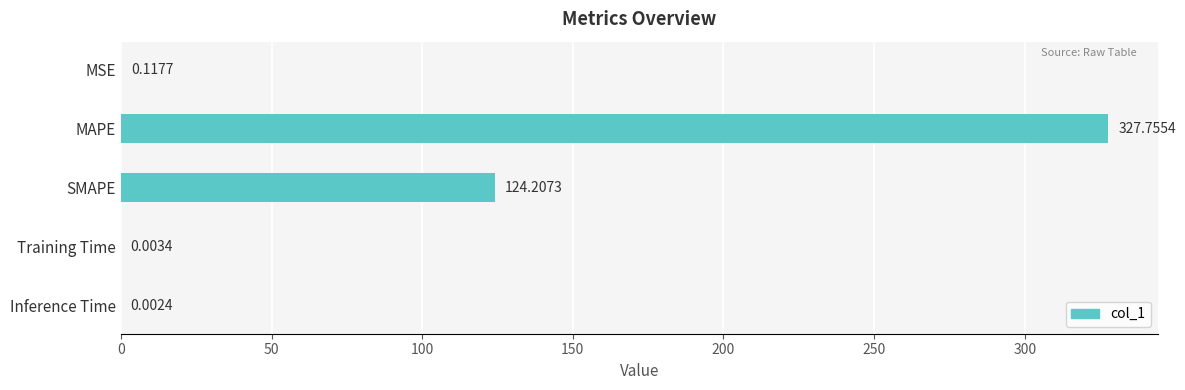

What is the sum of all values?

452.1